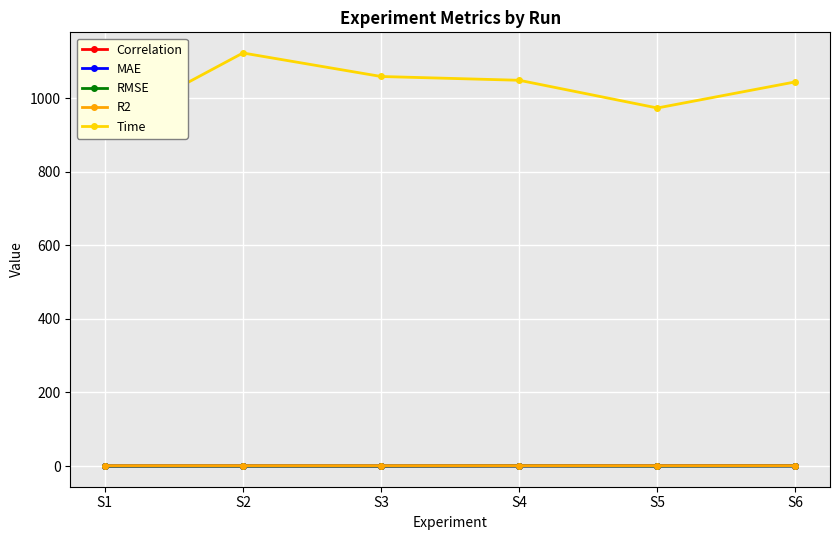

What are all the series names shown in the legend?

Correlation, MAE, RMSE, R2, Time